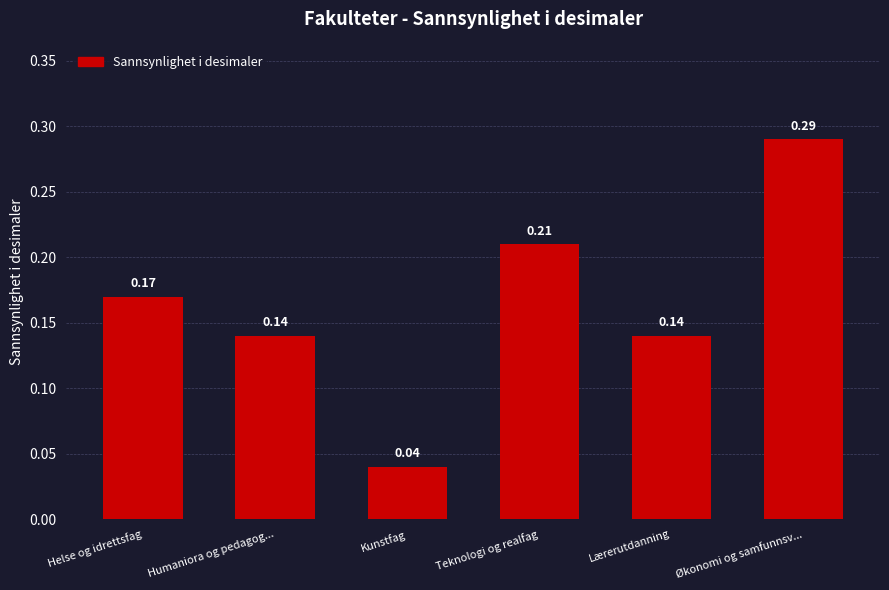

What is the label of the 2nd bar from the right?

Lærerutdanning